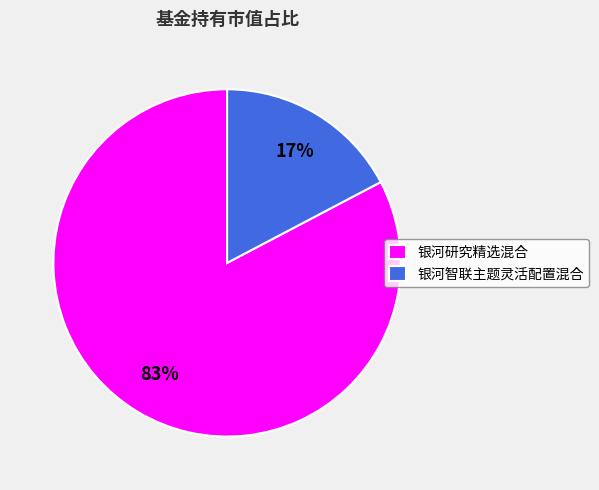

Which slice represents more than half of the pie?

银河研究精选混合